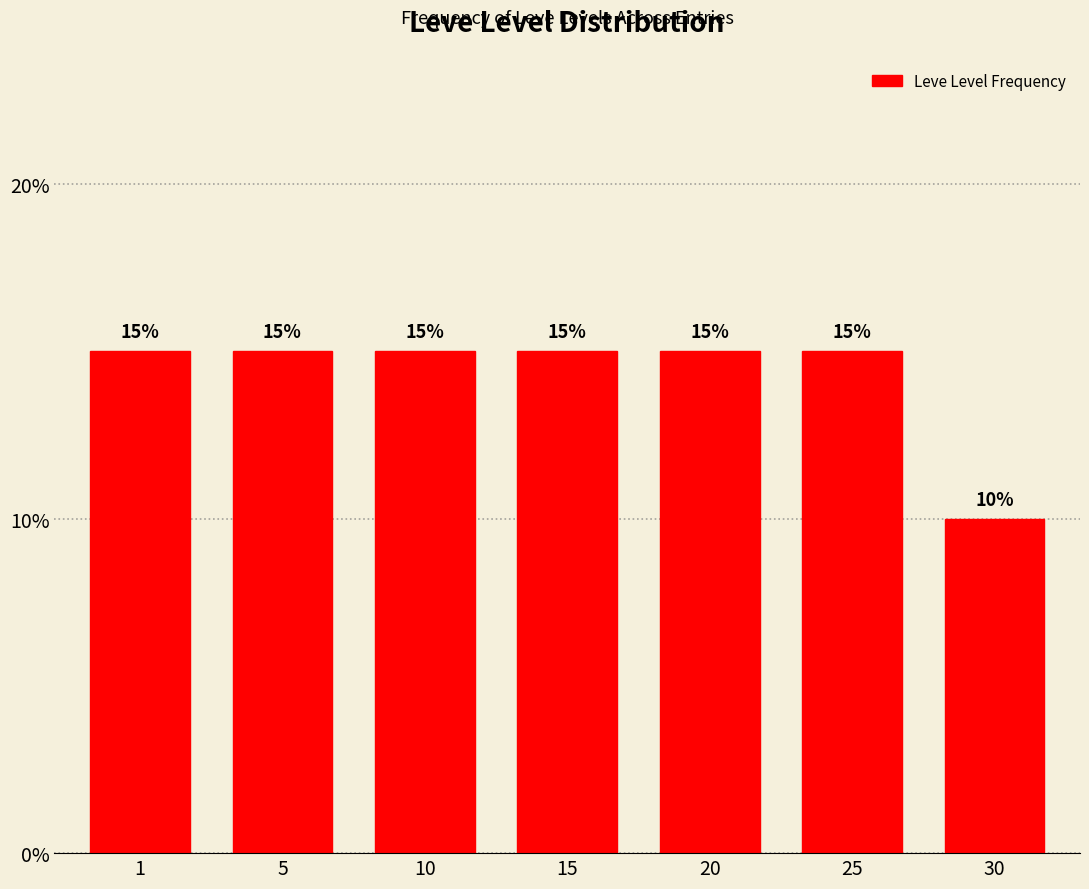

Reading right to left, extract all data points from this chart.

10	15	15	15	15	15	15